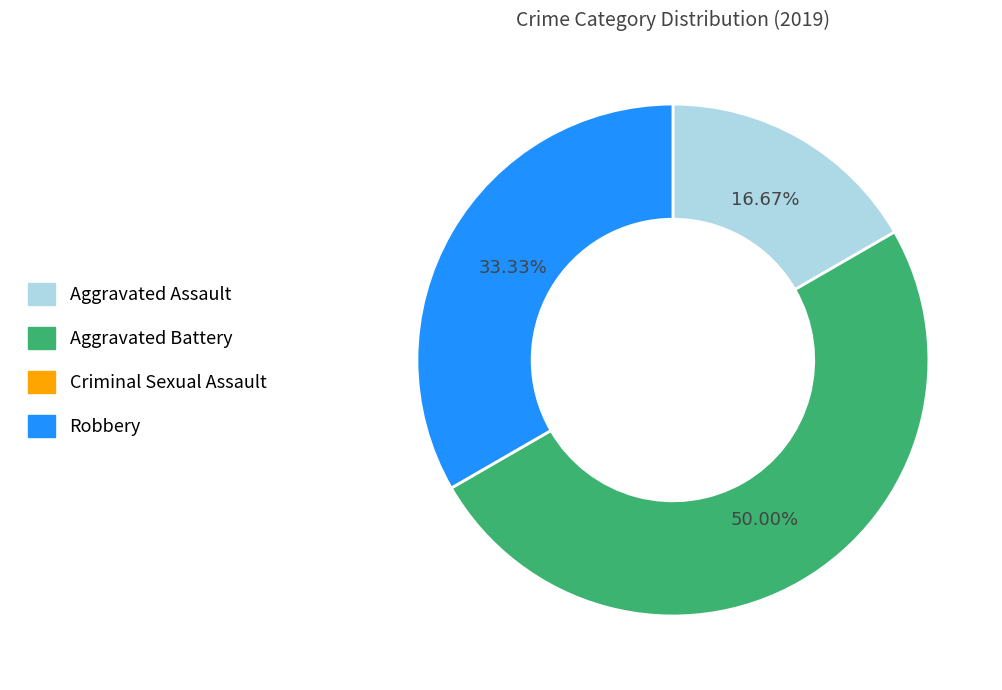

What is the largest slice in the pie chart?

Aggravated Battery